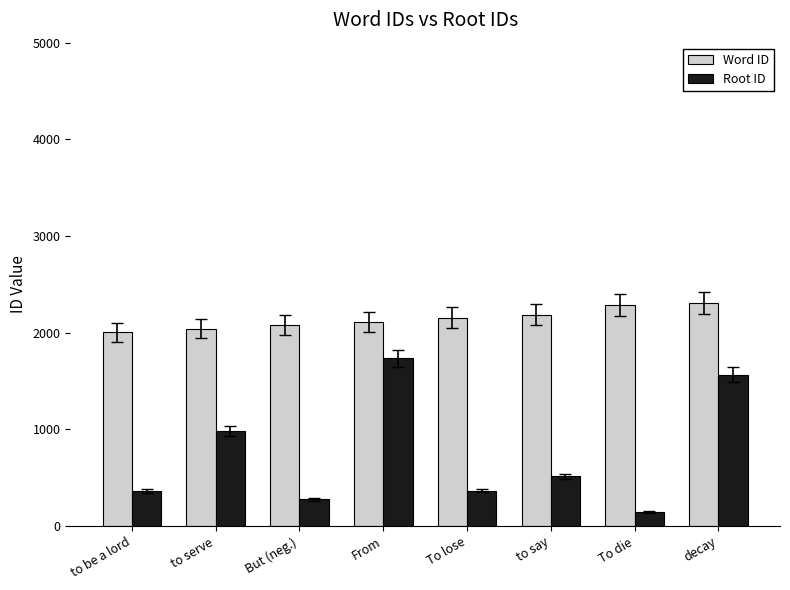

At From, list the series in order from smallest to largest.

Root ID, Word ID